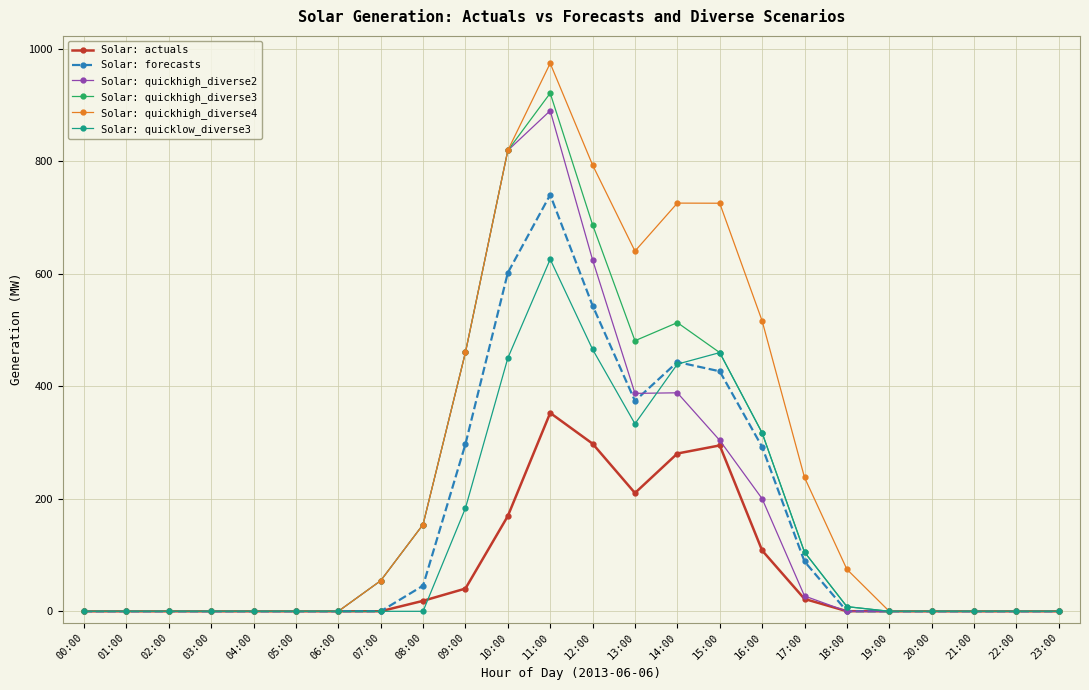

True or false: Solar: actuals has more than 0 points higher than both neighbors.

True